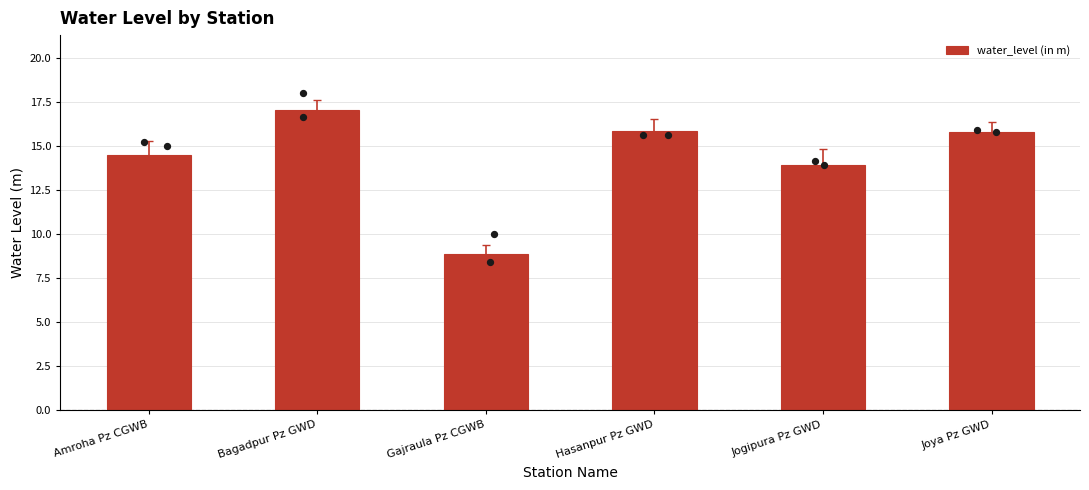

Approximately how many times larger is the value at Jogipura Pz GWD compared to Hasanpur Pz GWD?

0.9